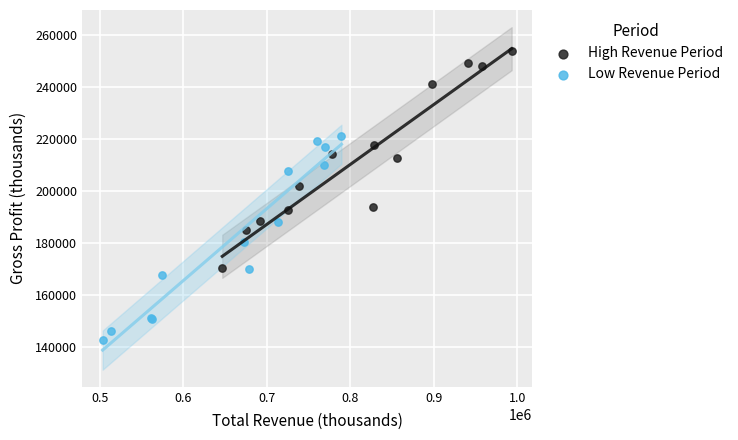

Which series contains the highest Y value?

High Revenue Period